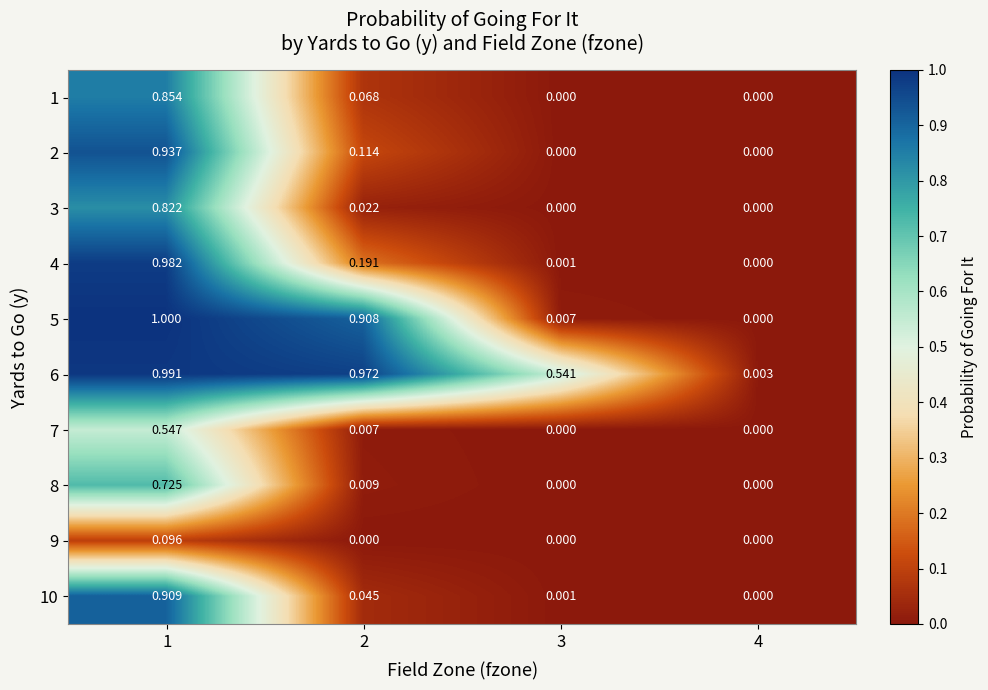

At how many categories does at least one series exceed 0?

4